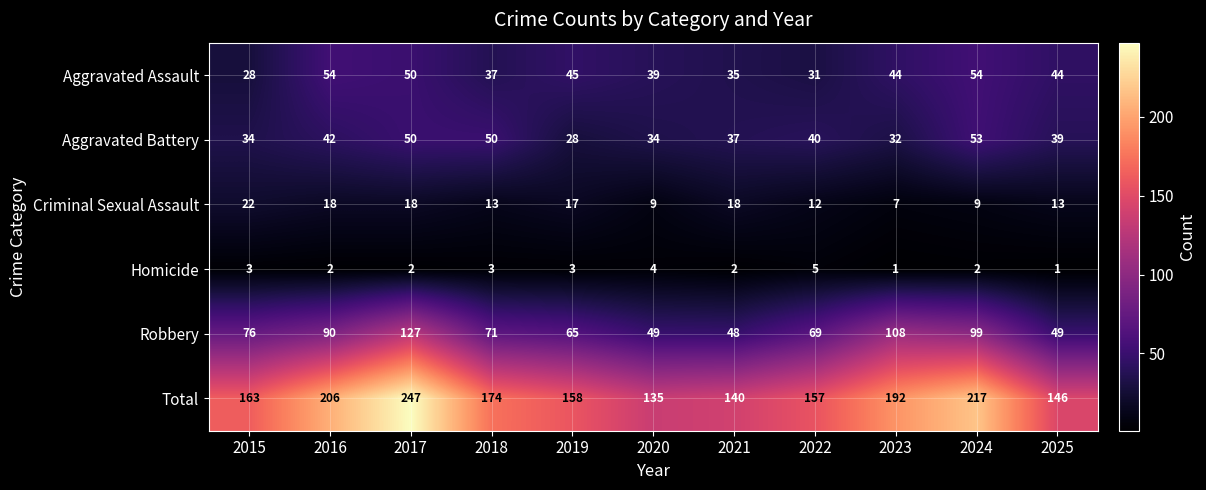

Where is Total nearest to the value 191?

2023